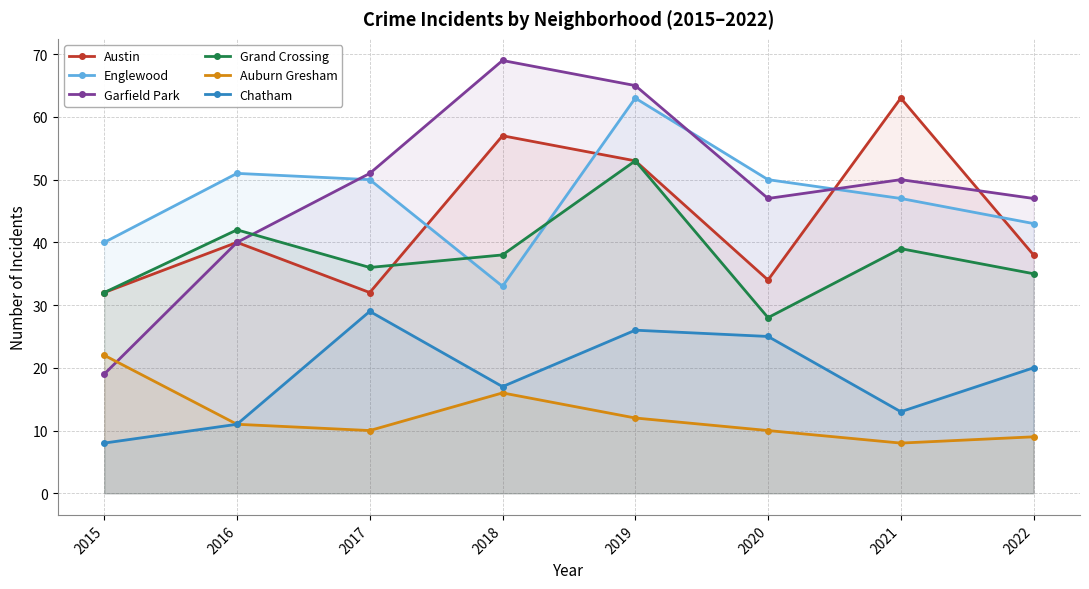

How many interior local peaks does the Auburn Gresham series have?

1